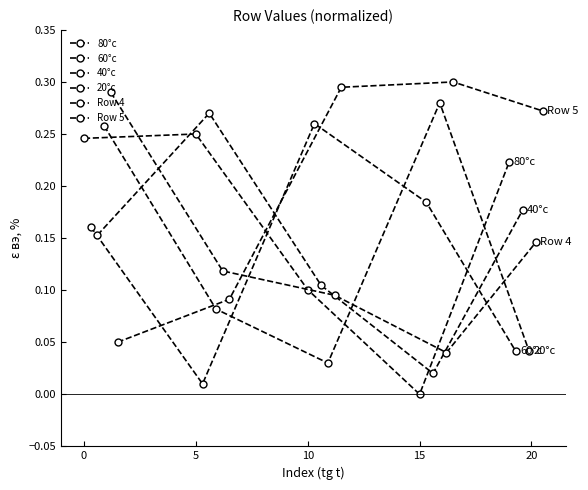

What are all the series names shown in the legend?

80°c, 60°c, 40°c, 20°c, Row 4, Row 5